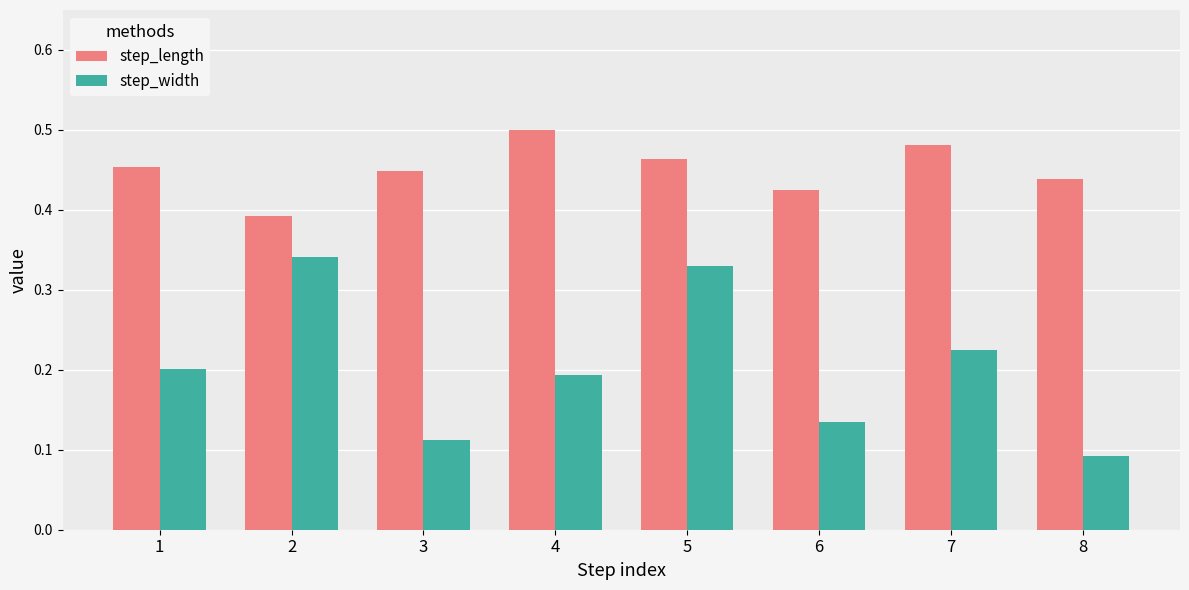

Is it true that step_width equals 0.1 at 1?

False